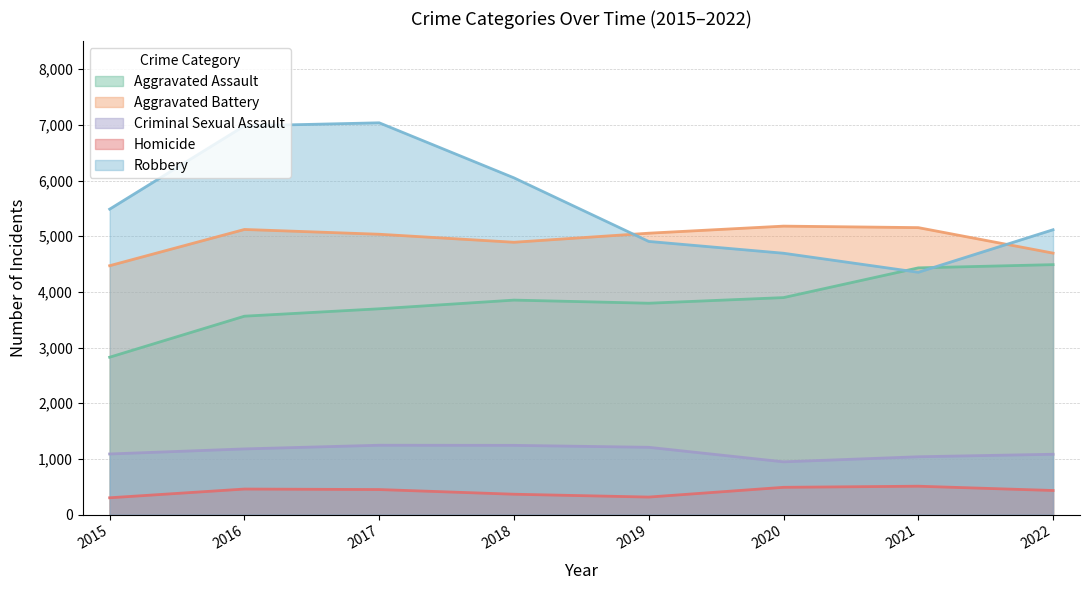

What is the approximate value of Homicide at 2019?

314